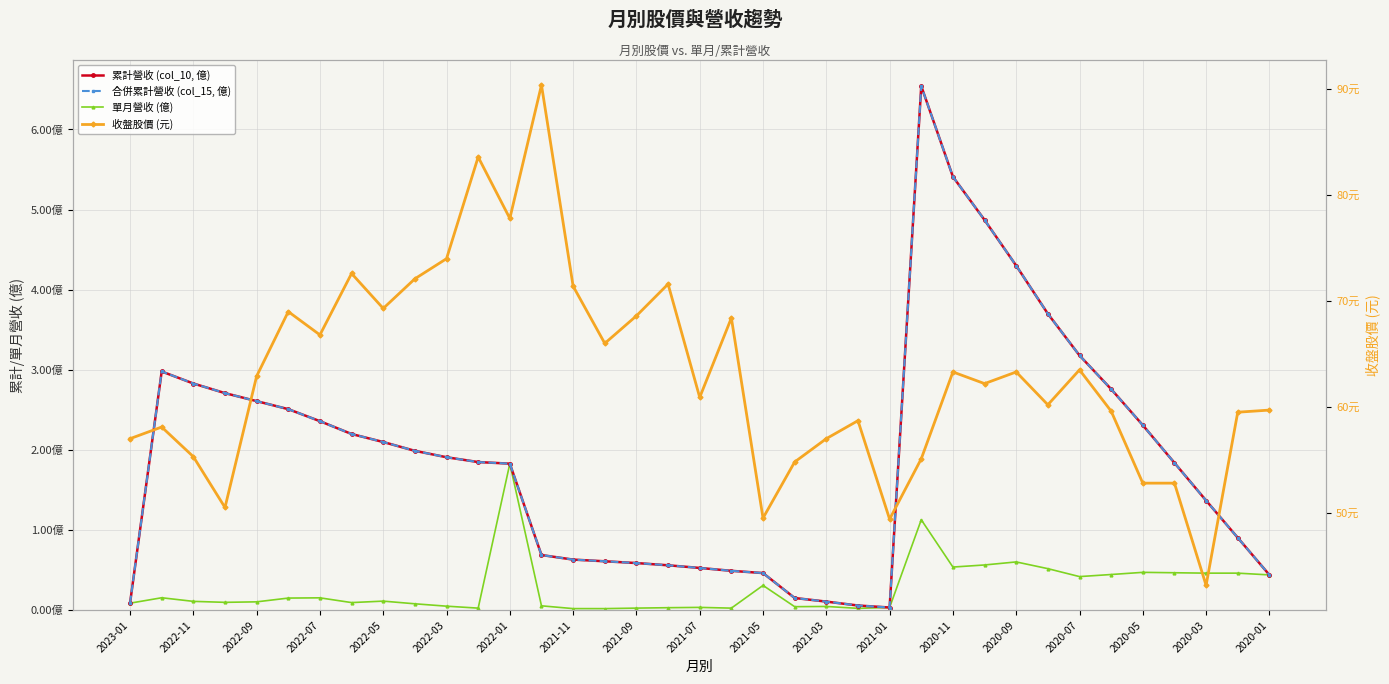

True or false: 合併累計營收 (col_15, 億) has a value of 3.0 at 2022-11.

True